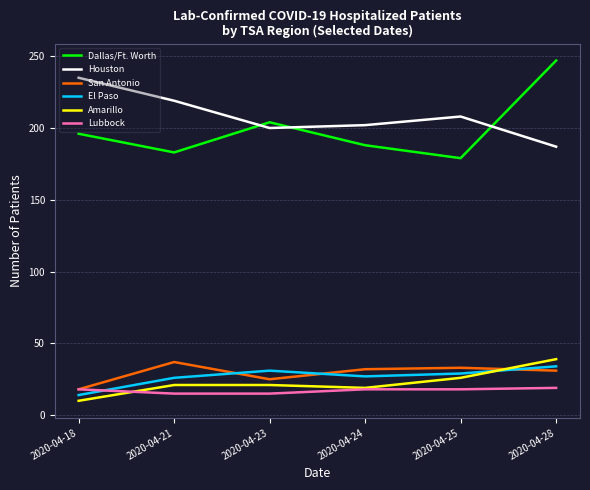

What is the difference between the maximum and minimum values in the Lubbock series?

4